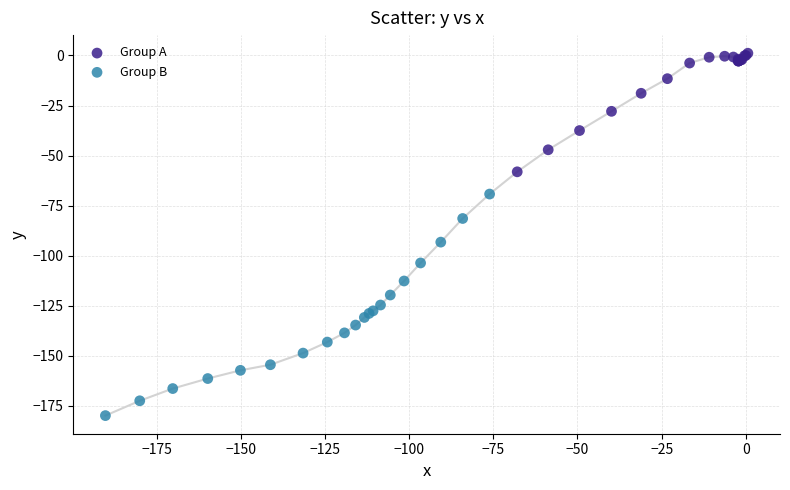

What are all the series names shown in the legend?

Group A, Group B